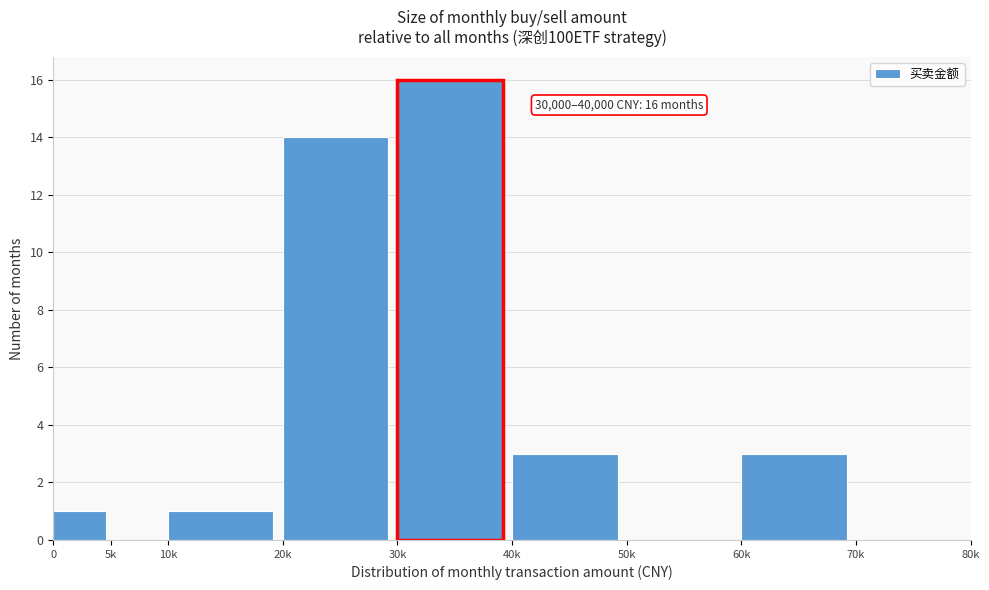

Reading left to right, extract all data points from this chart.

0=1	5k=0	10k=1	20k=14	30k=16	40k=3	50k=0	60k=3	70k=0